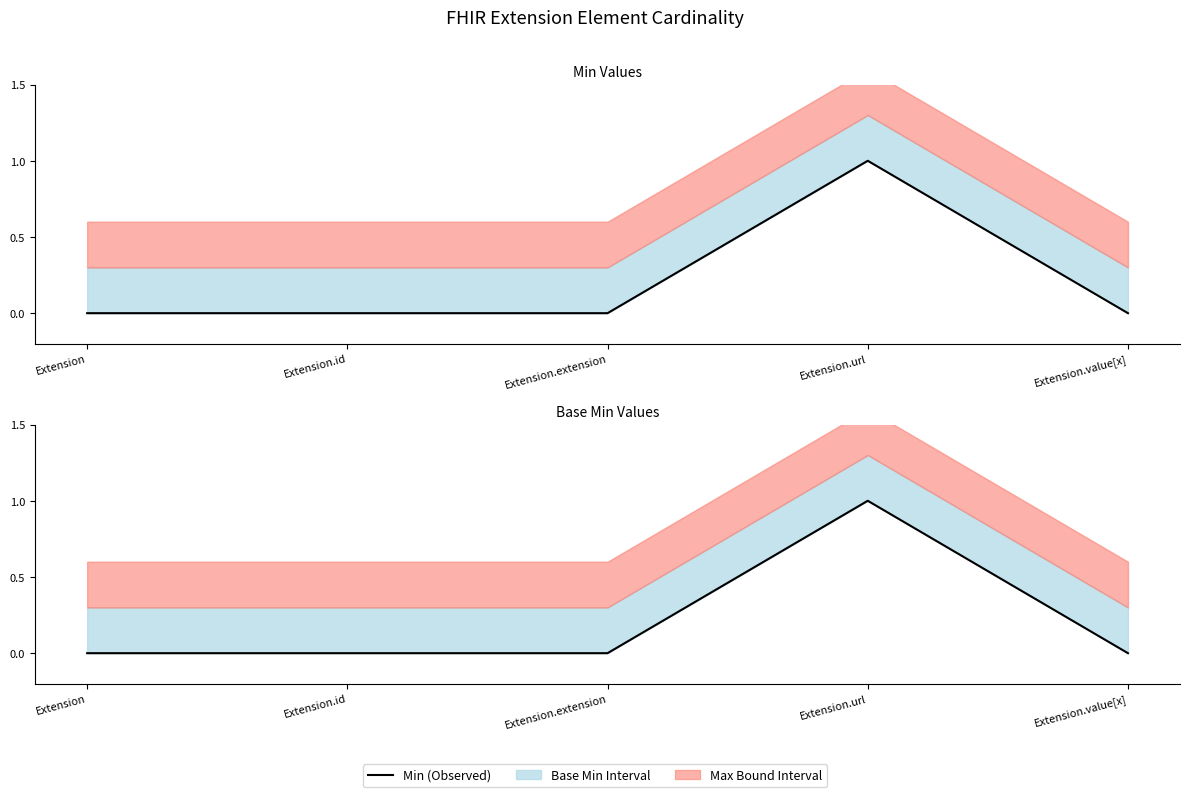

List the labels in order of value, largest first.

Extension.url, Extension, Extension.id, Extension.extension, Extension.value[x]